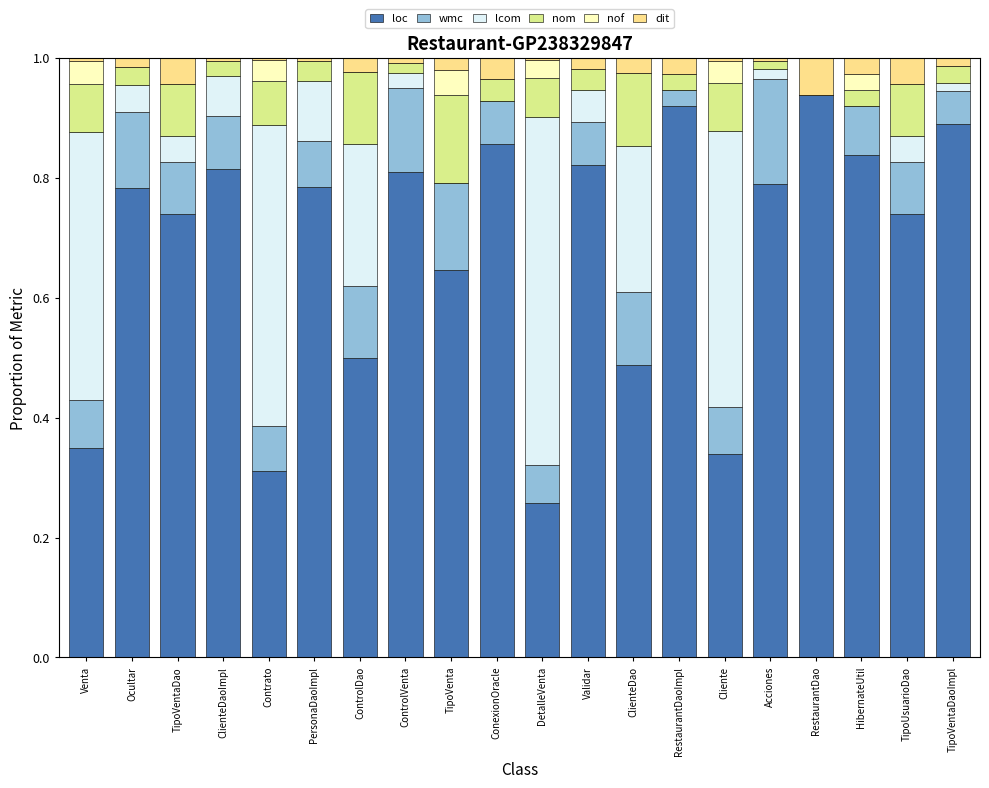

Does the chart contain stacked bars?

Yes